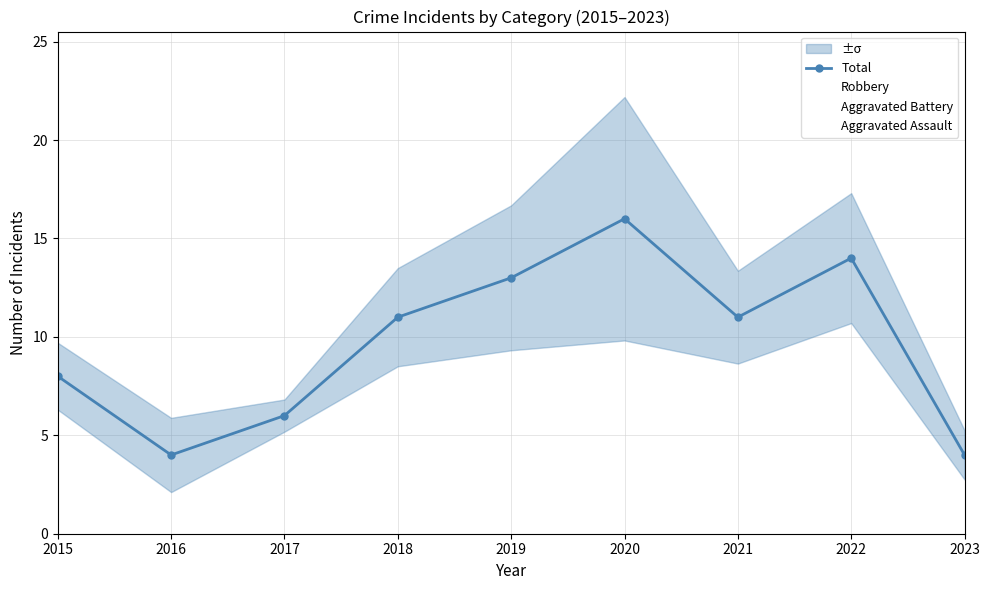

Reading left to right, what are all the values shown in this chart?

8	4	6	11	13	16	11	14	4